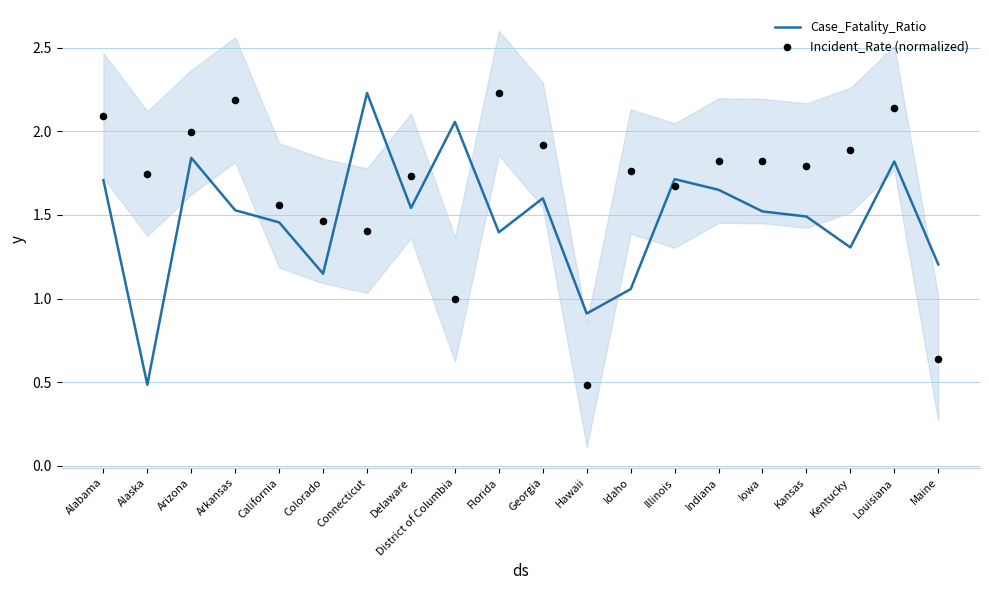

What are all the series names shown in the legend?

Case_Fatality_Ratio, Incident_Rate (normalized)